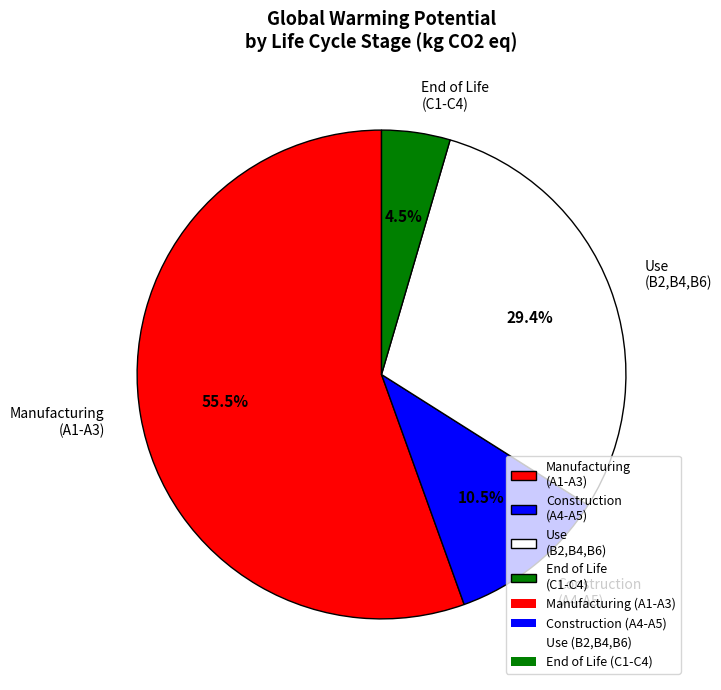

Is there any slice that represents more than half of the pie?

Yes